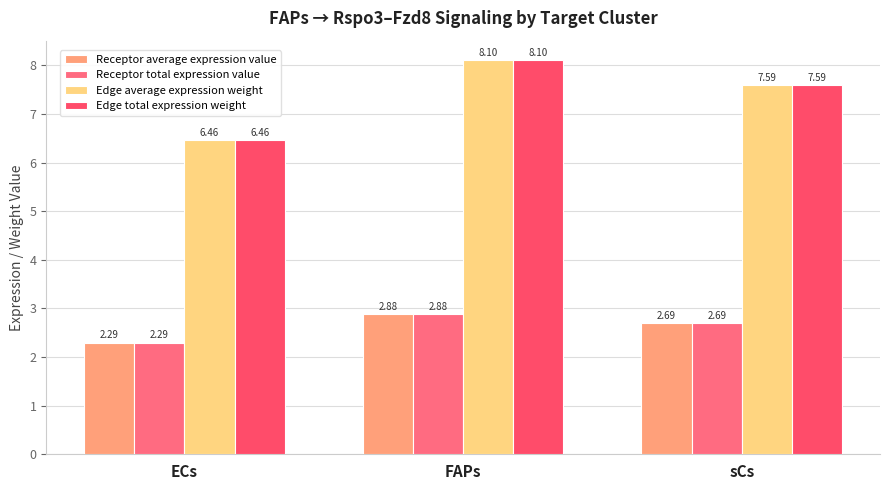

What is the label of the 3rd bar from the left?

sCs